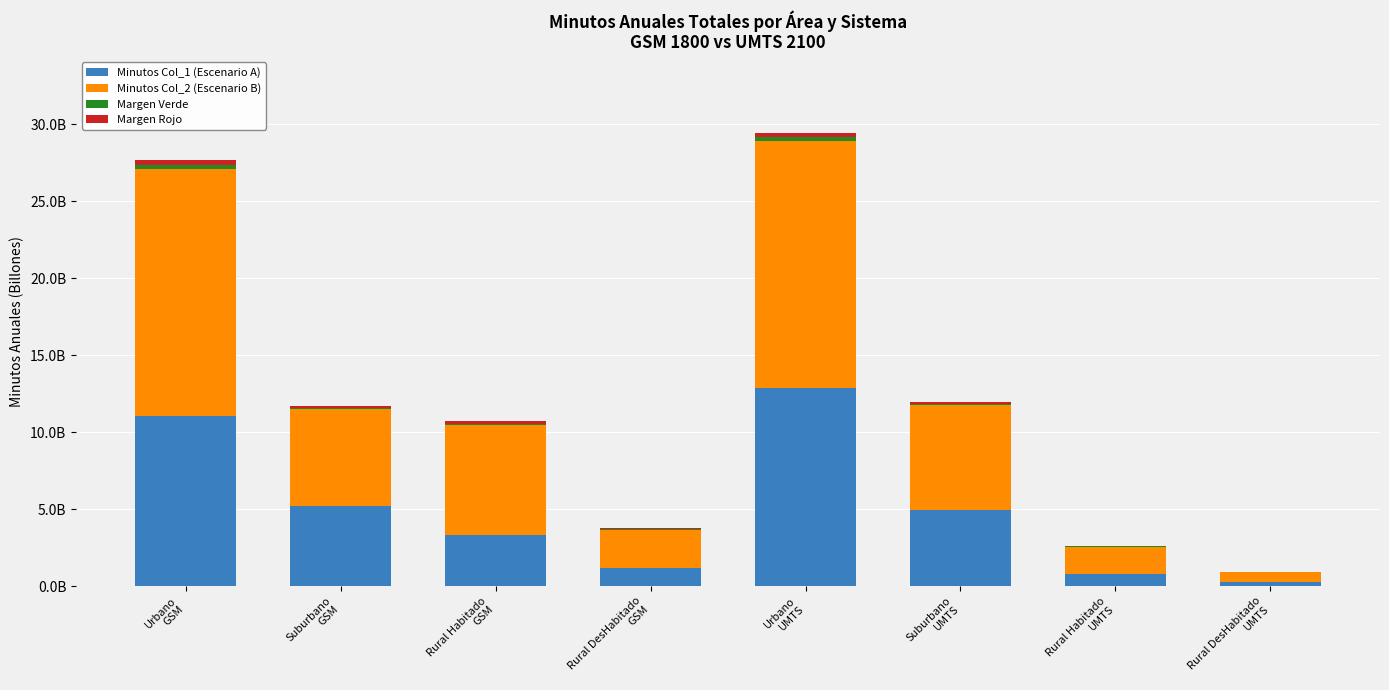

Is it true that Margen Rojo equals 23132300.2 at Rural DesHabitado
GSM?

False